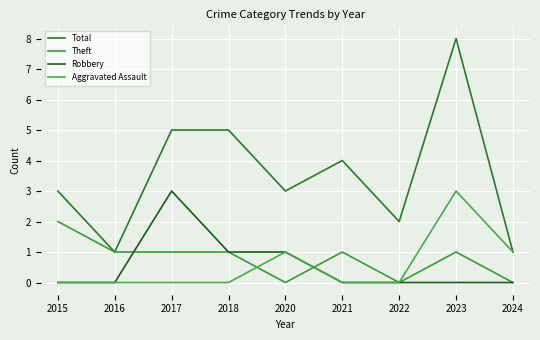

Reading left to right, transcribe all the data shown in this chart.

Total: 2015=3	2016=1	2017=5	2018=5	2020=3	2021=4	2022=2	2023=8	2024=1
Theft: 2015=2	2016=1	2017=1	2018=1	2020=0	2021=1	2022=0	2023=1	2024=0
Robbery: 2015=0	2016=0	2017=3	2018=1	2020=1	2021=0	2022=0	2023=0	2024=0
Aggravated Assault: 2015=0	2016=0	2017=0	2018=0	2020=1	2021=0	2022=0	2023=3	2024=1